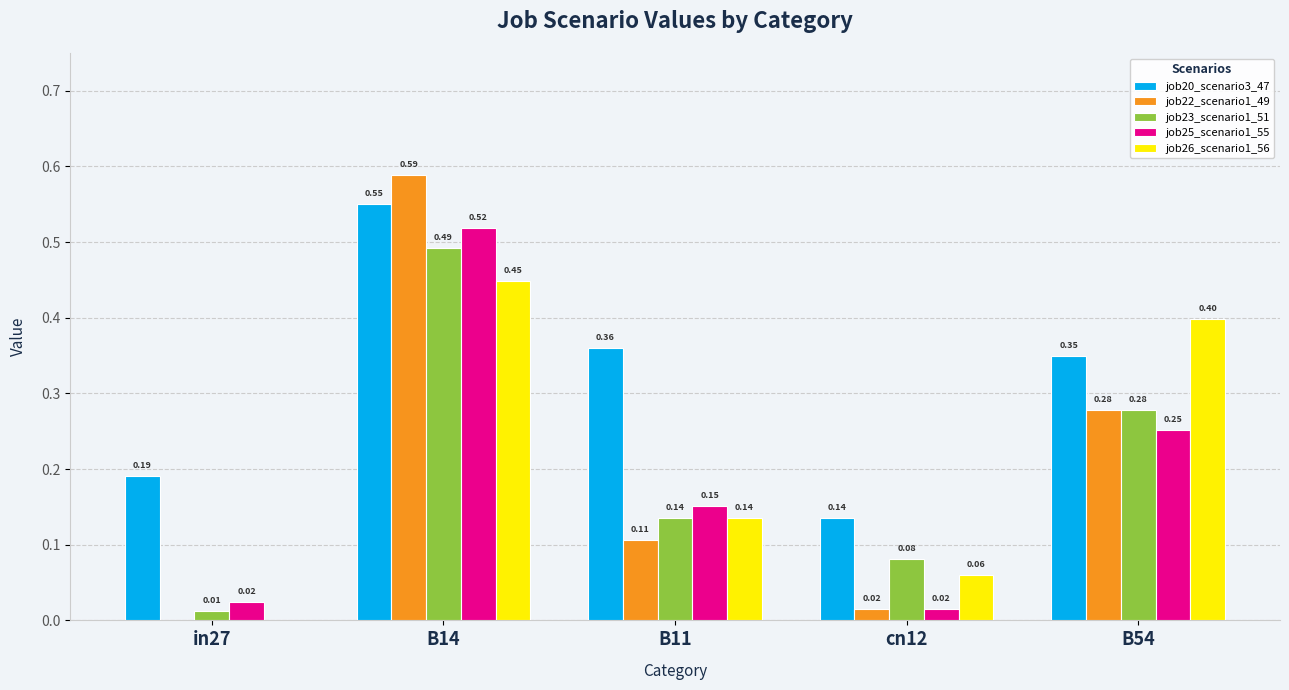

How many groups of bars are there?

5